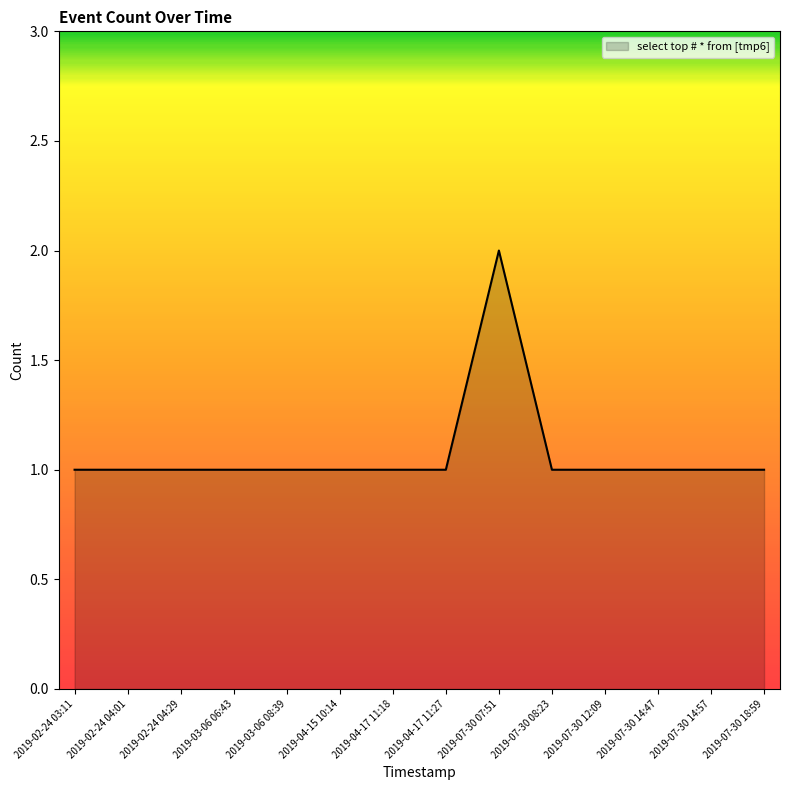

Between 2019-07-30 07:51 and 2019-07-30 12:09, which is larger?

2019-07-30 07:51